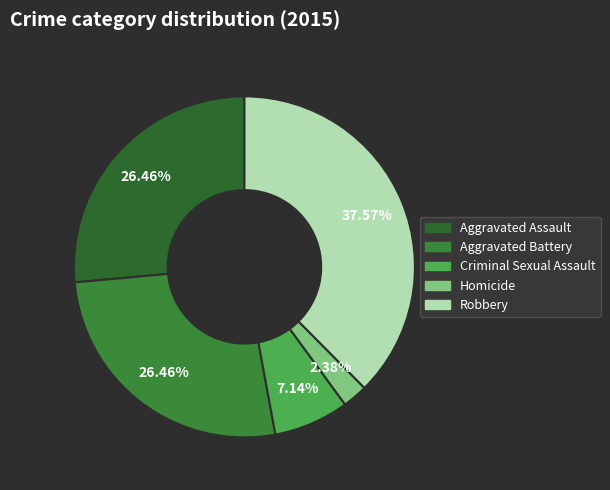

Combined, do Robbery and Homicide account for over 50%?

No